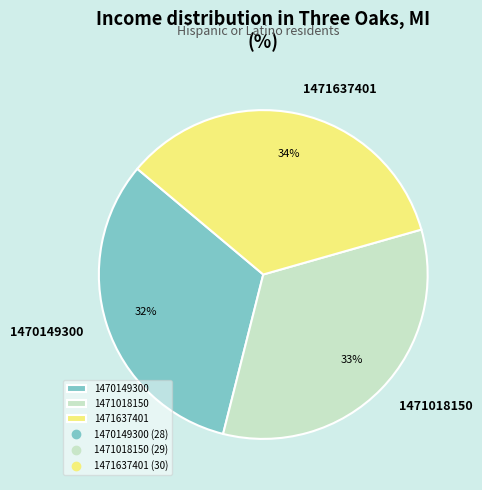

The 1471637401 slice represents 34% of the pie. True or false?

True